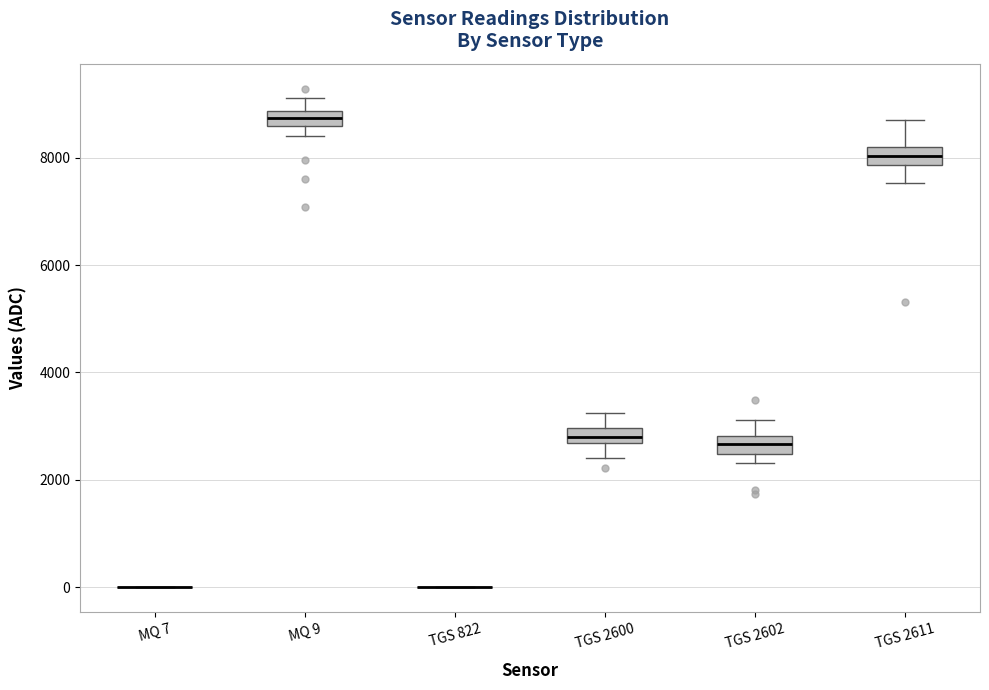

Where is the lower edge of the box for TGS 2602 on the y-axis? The values are not printed on the chart, so give them approximately, as read against the axis.

2400